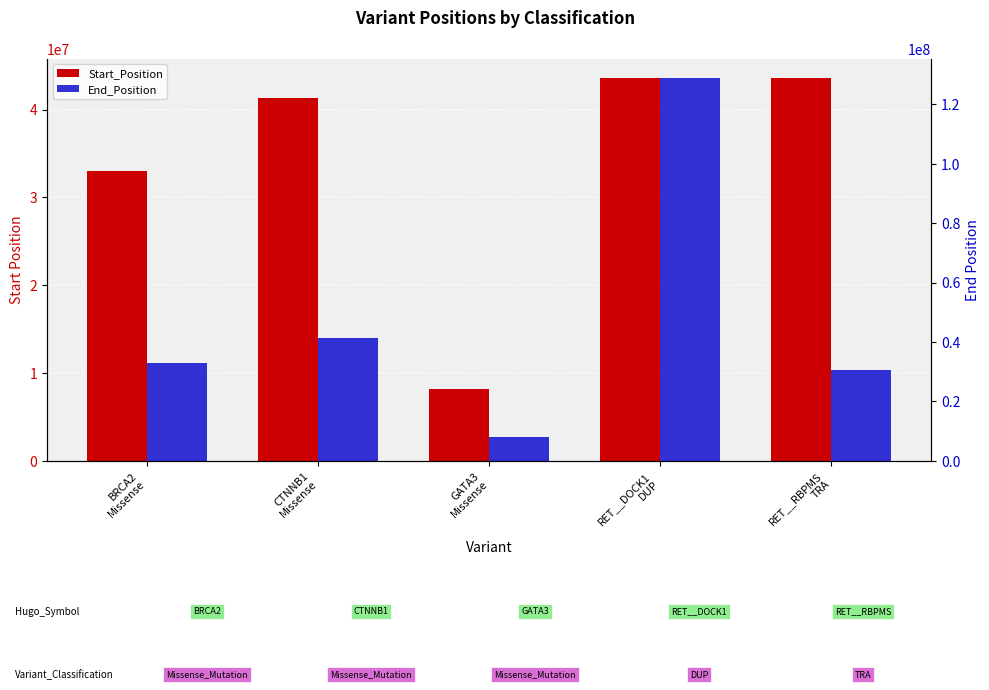

Which category has the highest value in the Start_Position series?

RET__RBPMS
TRA